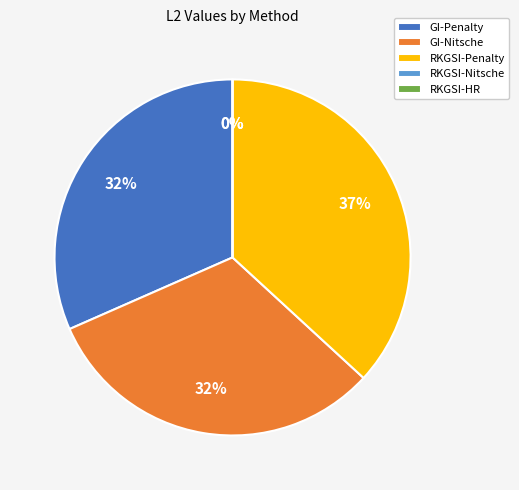

Which slice is the largest?

RKGSI-Penalty